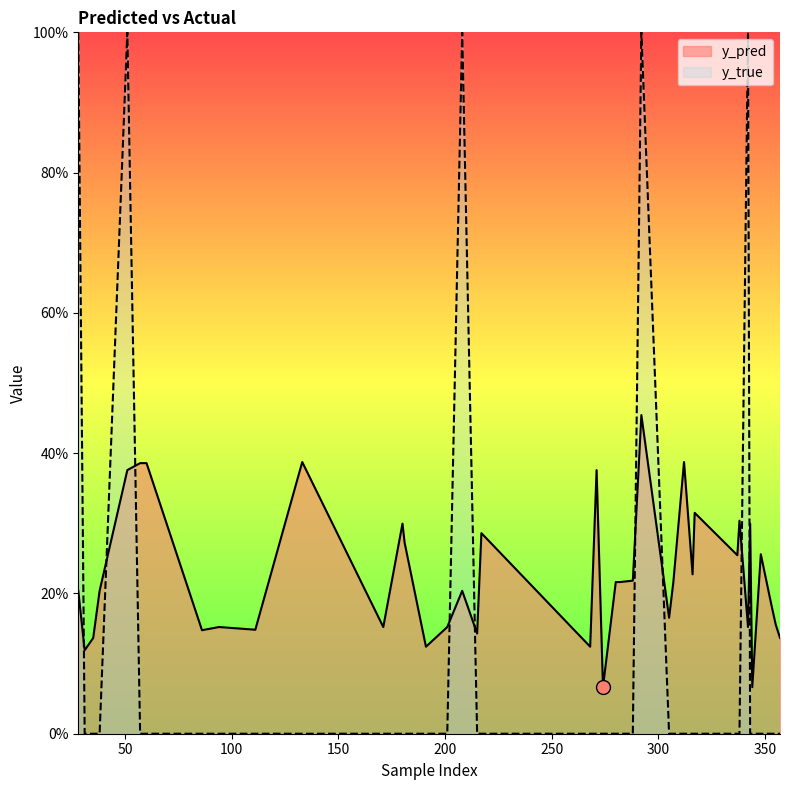

Reading right to left, list all the values displayed in this chart.

y_pred: 0.1	0.2	0.2	0.3	0.1	0.3	0.2	0.3	0.3	0.3	0.2	0.4	0.2	0.2	0.5	0.2	0.2	0.2	0.1	0.4	0.1	0.3	0.1	0.2	0.2	0.1	0.3	0.3	0.2	0.4	0.1	0.2	0.1	0.4	0.4	0.4	0.2	0.1	0.1	0.2
y_true: 0.0	0.0	0.0	0.0	0.0	0.0	1.0	0.0	0.0	0.0	0.0	0.0	0.0	0.0	1.0	0.0	0.0	0.0	0.0	0.0	0.0	0.0	0.0	1.0	0.0	0.0	0.0	0.0	0.0	0.0	0.0	0.0	0.0	0.0	0.0	1.0	0.0	0.0	0.0	1.0